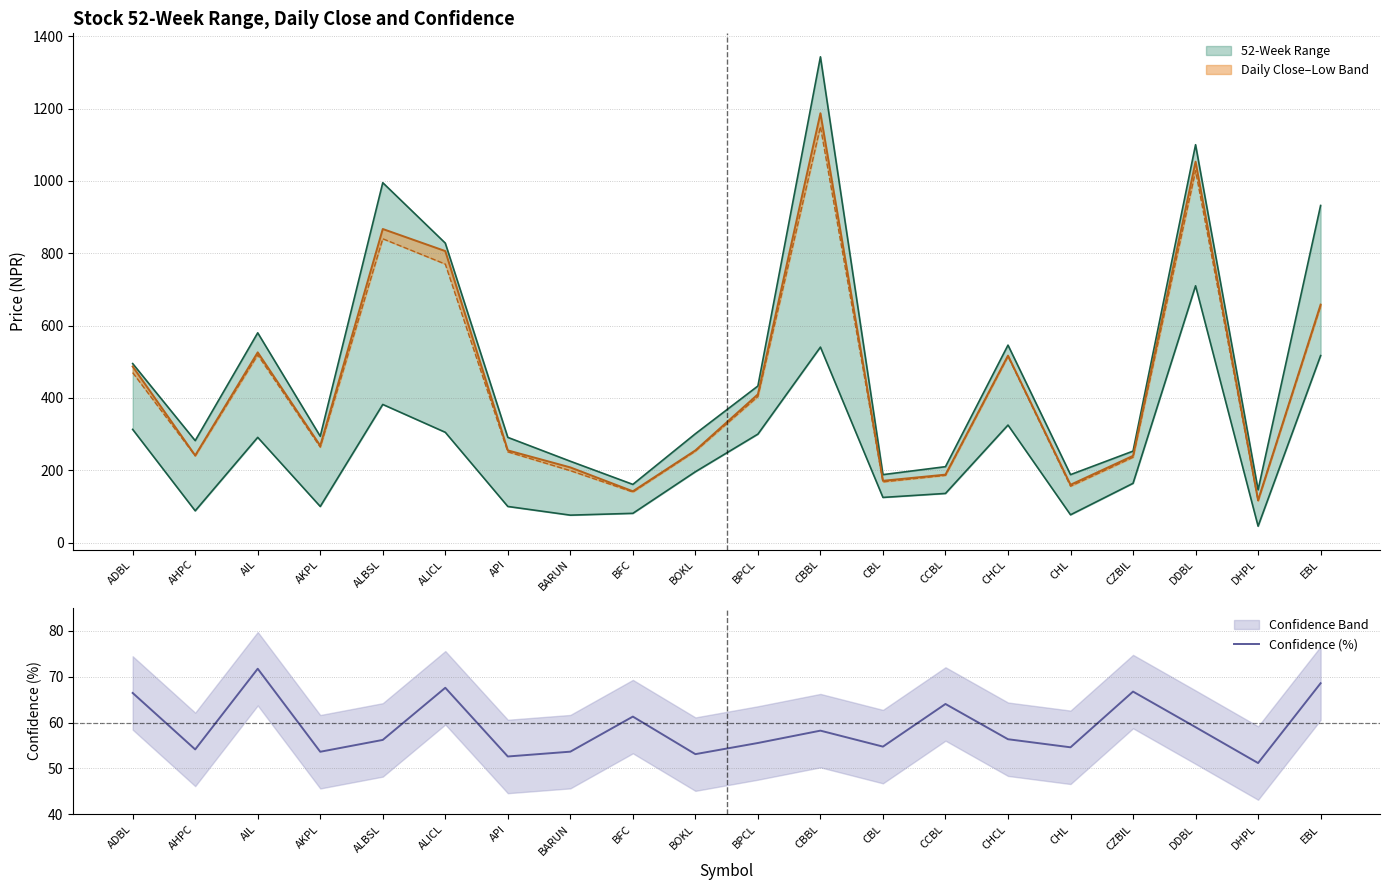

Reading left to right, transcribe all the data shown in this chart.

66.4	54.1	71.7	53.6	56.2	67.6	52.6	53.6	61.3	53.1	55.5	58.2	54.8	64.0	56.4	54.6	66.7	59.0	51.2	68.6